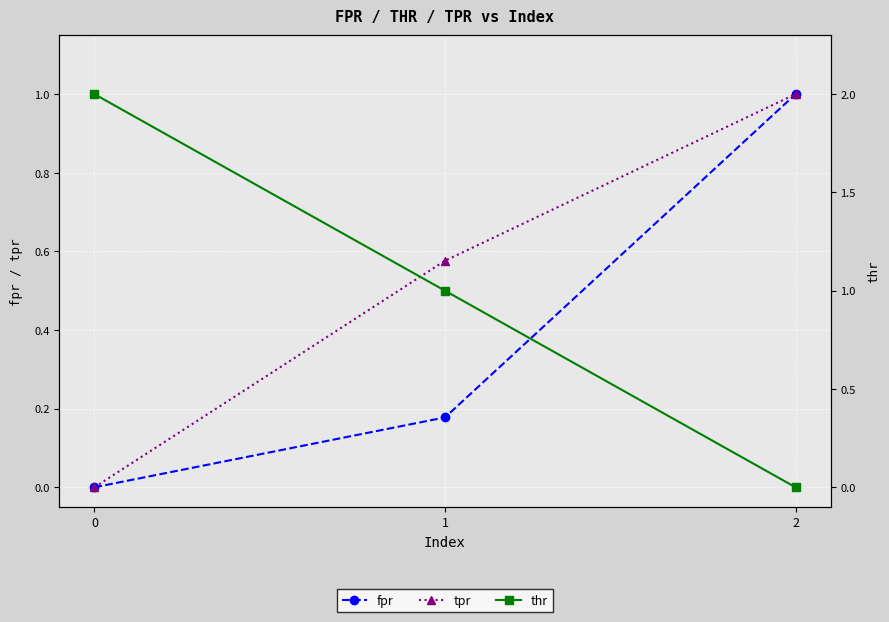

What is the maximum value for thr?

2.0